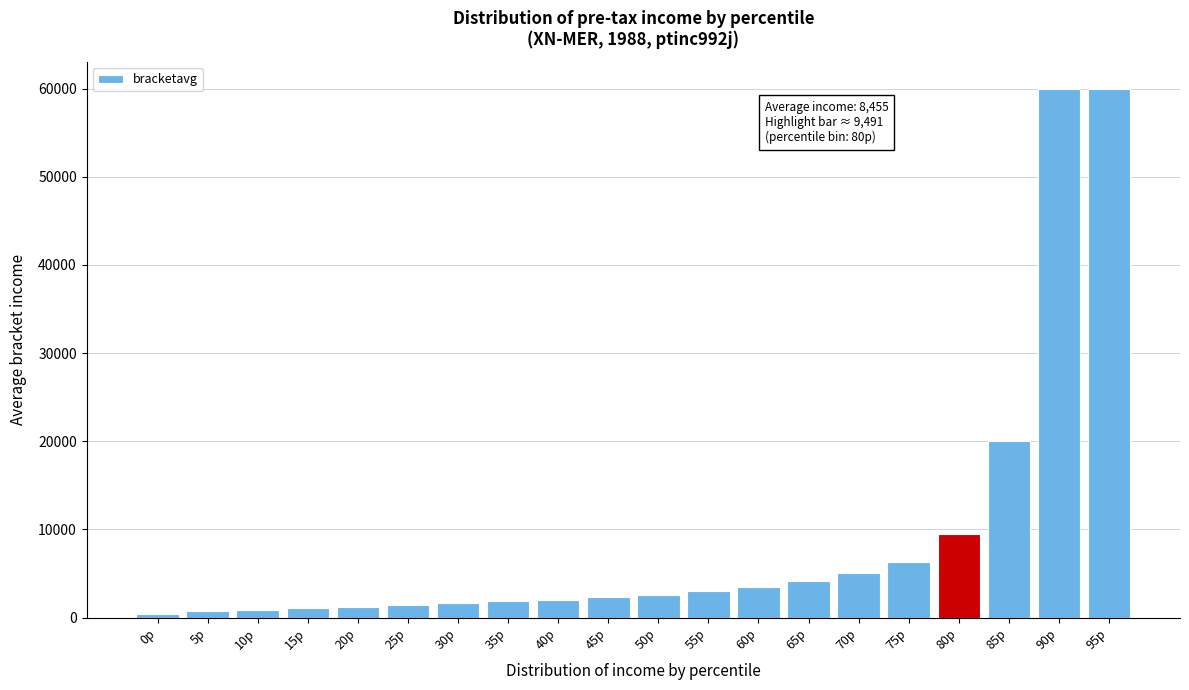

At which label is the value closest to 30205?

85p